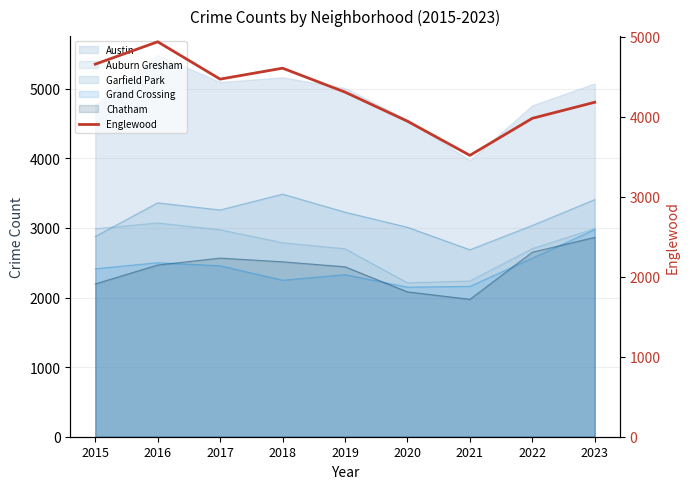

True or false: Garfield Park and Chatham cross at least once.

False